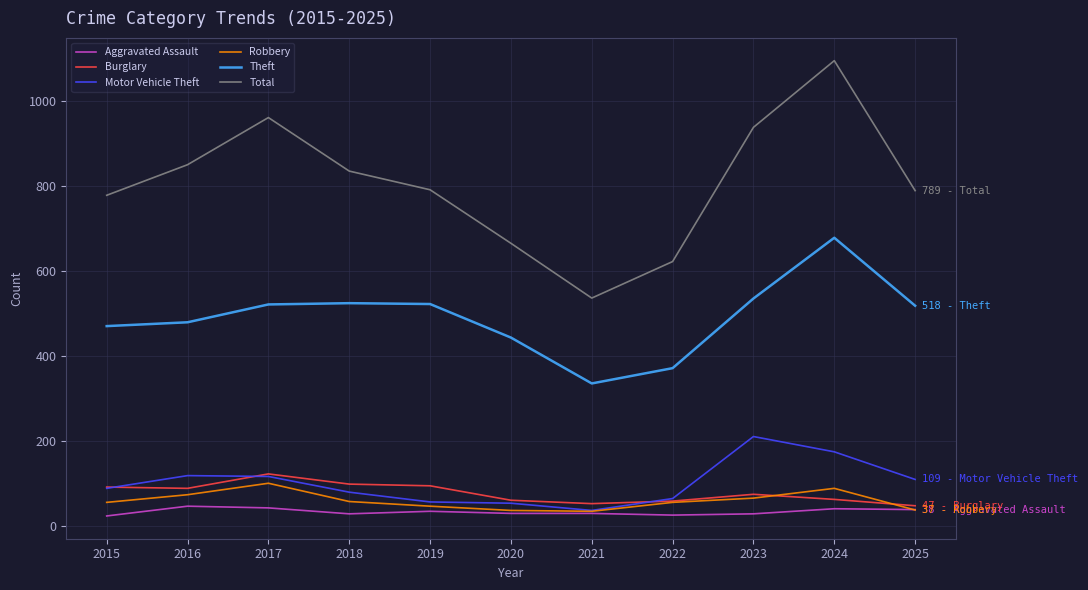

Between 2019 and 2022, which series saw the biggest shift?

Total